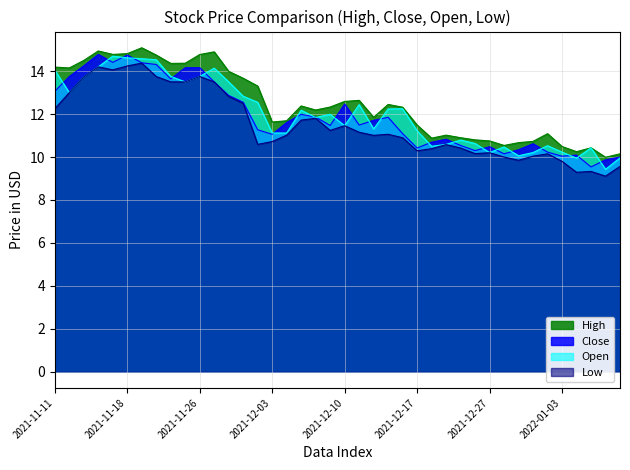

What is the label of the 4th point from the right?

2022-01-04